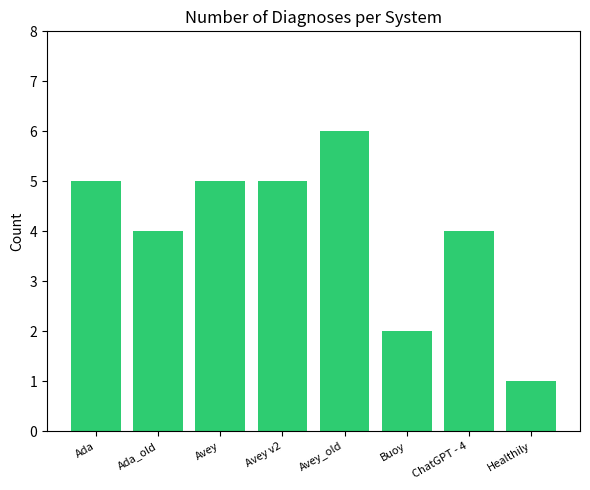

Is it true that the value at Avey is 5?

True